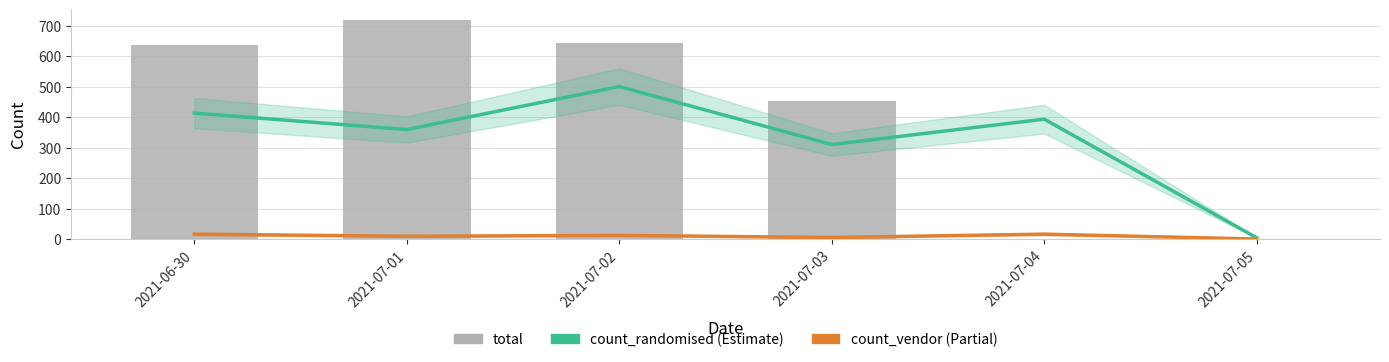

List the series in order of their overall mean, lowest first.

count_vendor, count_randomised, total